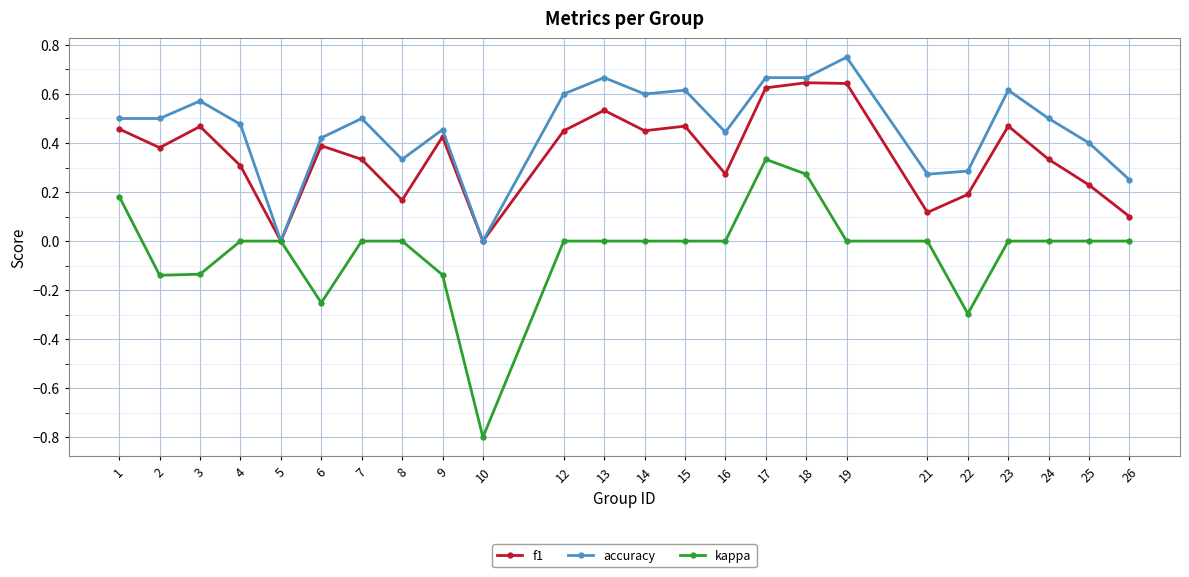

Which series has the largest total across all categories?

accuracy